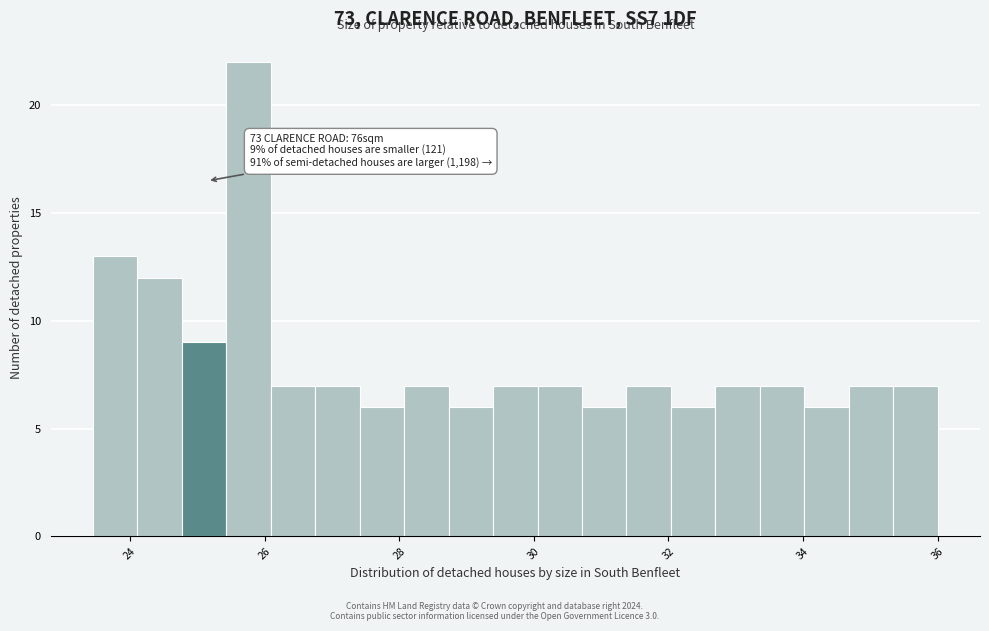

Read against the x-axis, roughly where is the centre of the tallest bar?

25.8